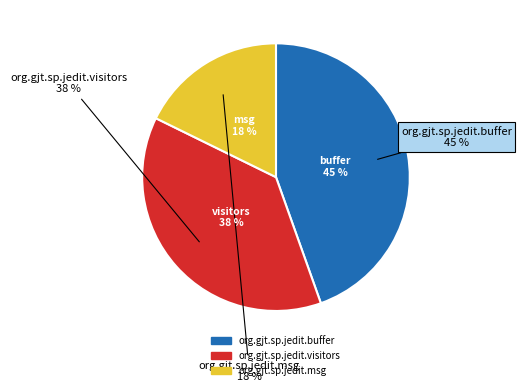

Does org.gjt.sp.jedit.visitors account for over 50% of the chart?

No